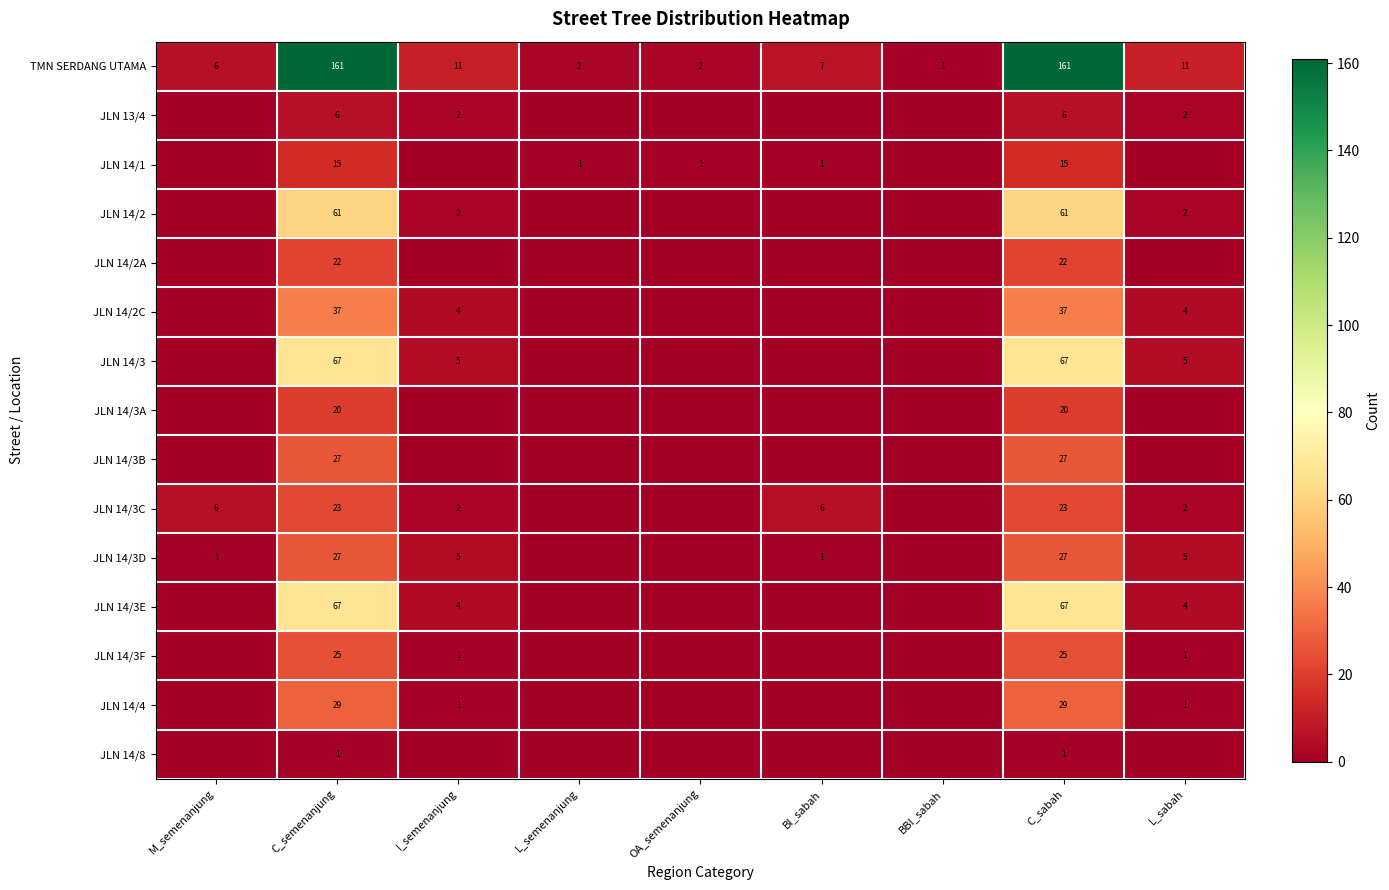

What is the spread (max minus min) of values at C_sabah?

160